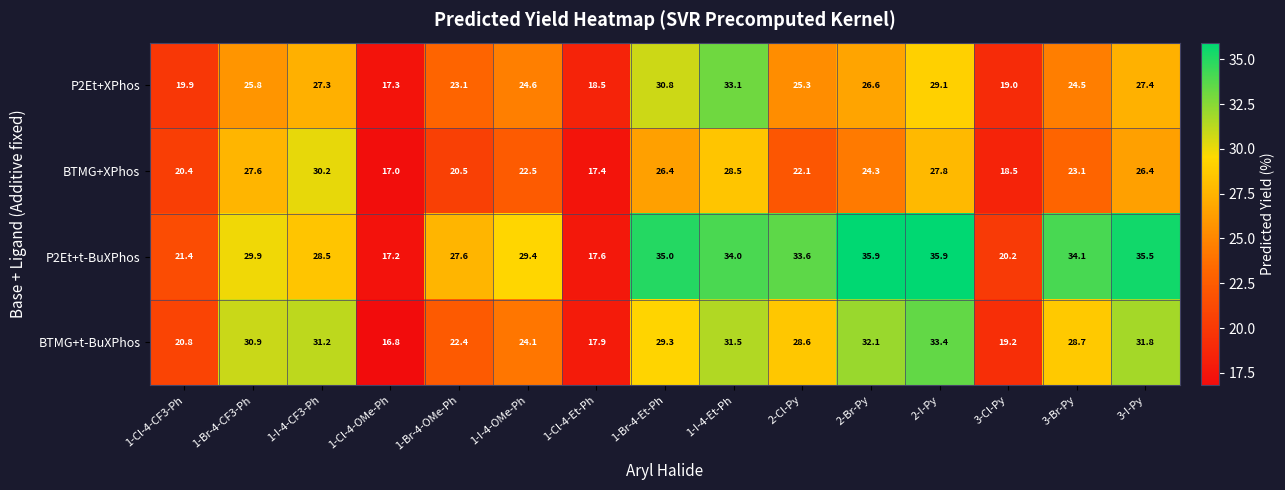

Rank the series by their maximum value, from lowest to highest.

BTMG+XPhos, P2Et+XPhos, BTMG+t-BuXPhos, P2Et+t-BuXPhos